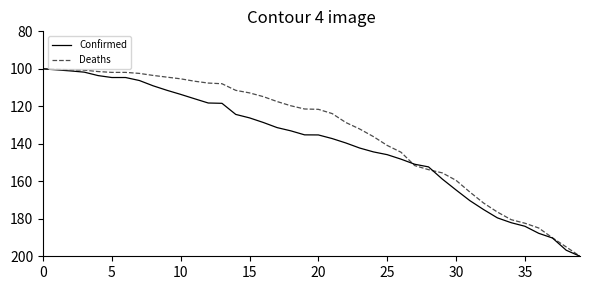

What is the minimum value for Deaths?

100.0